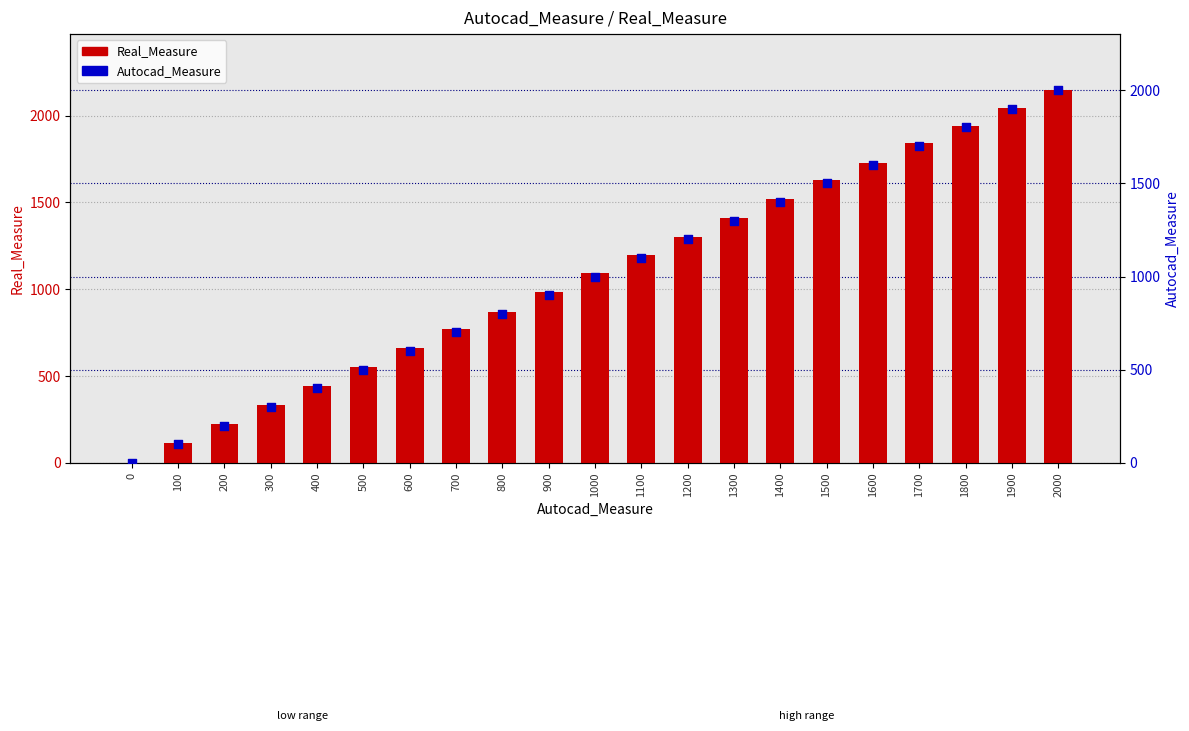

Which series contains the lowest Y value?

Real_Measure